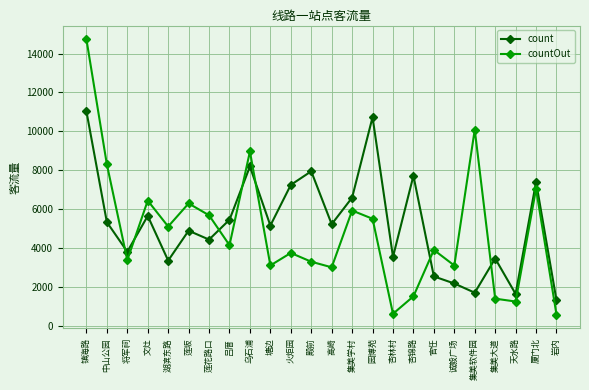

What is the sum of the count values at 将军祠 and 中山公园?

9145